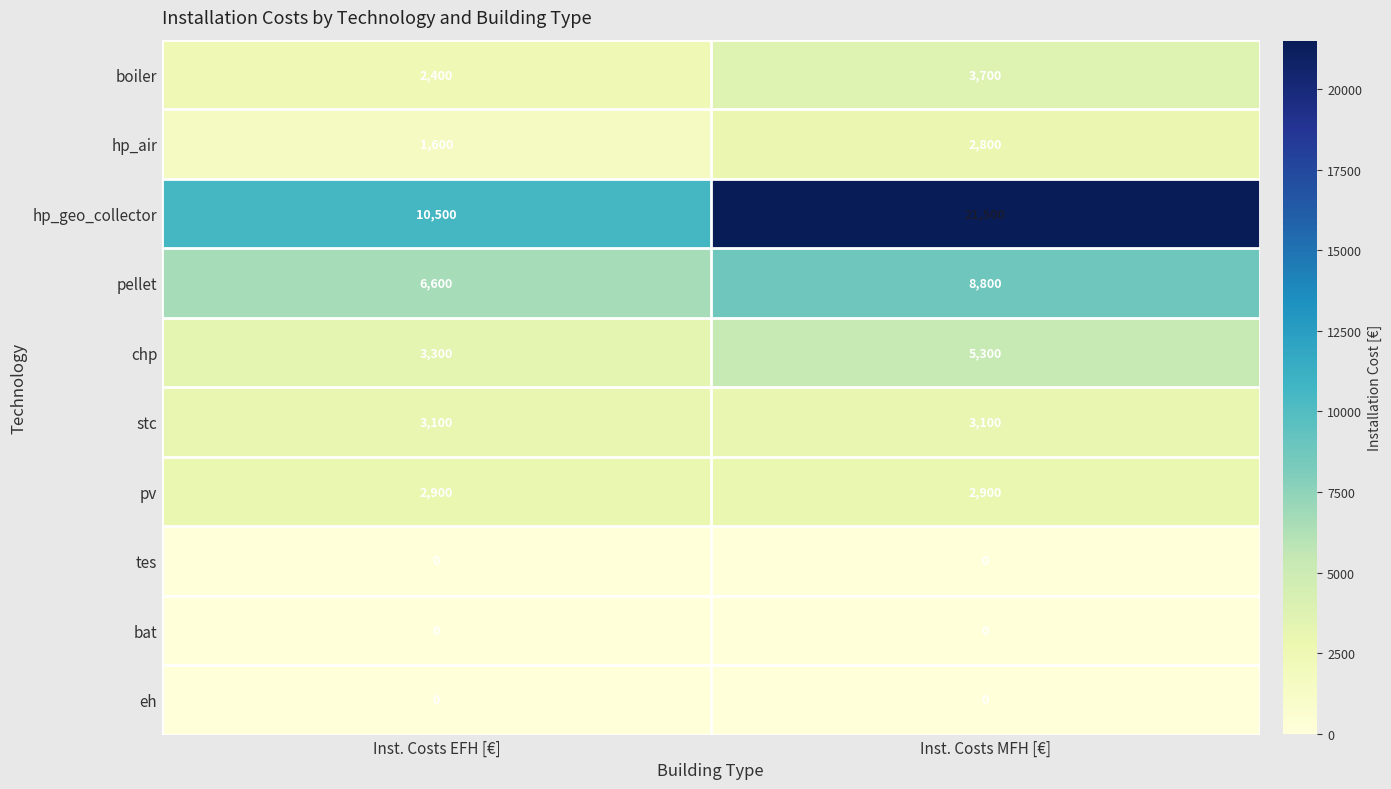

What value does the hp_geo_collector series have at Inst. Costs EFH [€], to the nearest 10?

10500